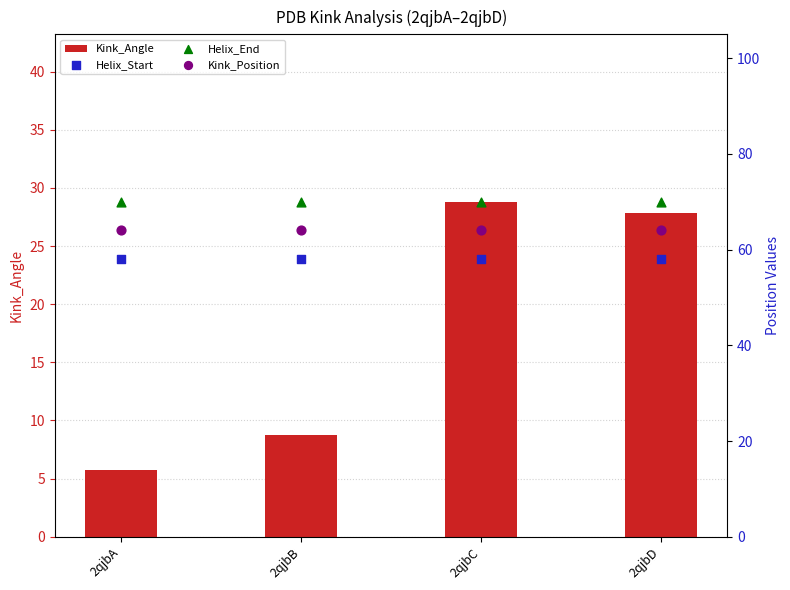

Which series has the largest total across all categories?

Helix_End